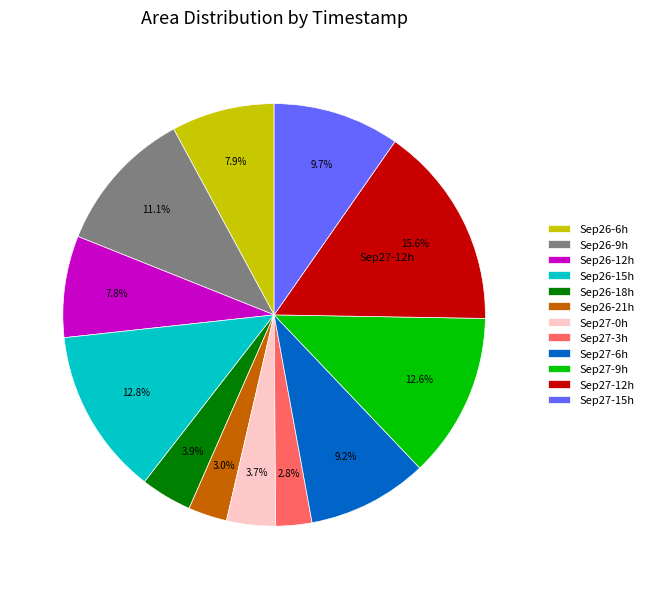

What is the ratio of the value at Sep26-9h to the value at Sep27-6h?

1.2